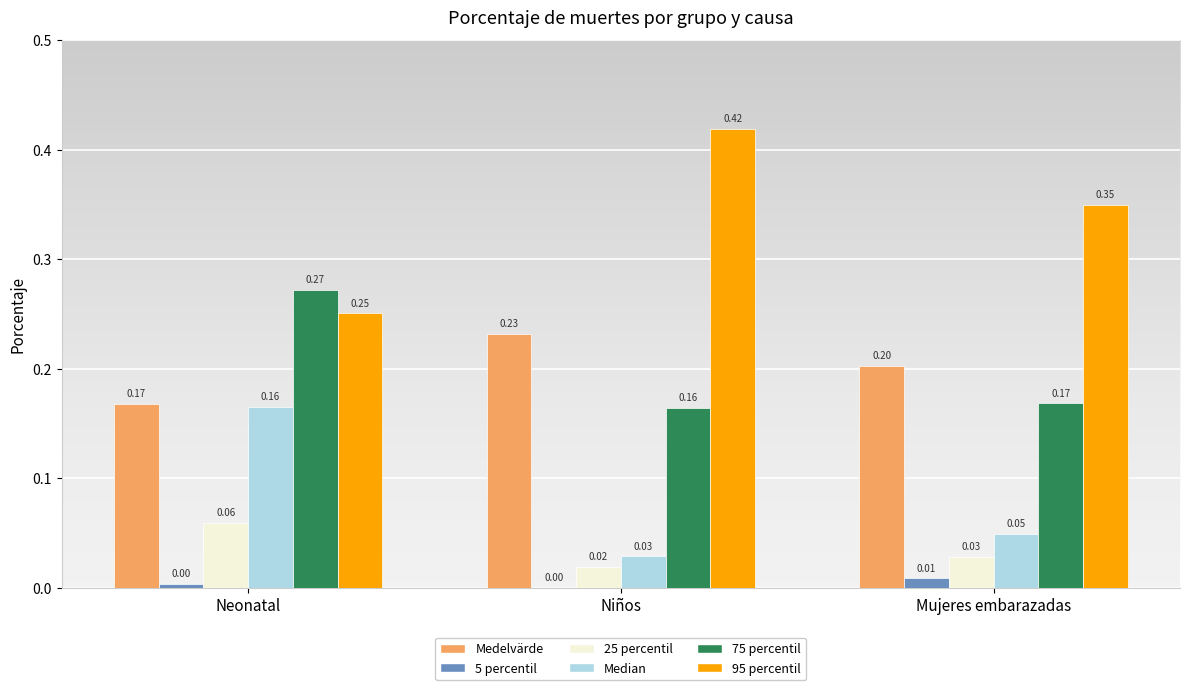

Which series changed the most between Neonatal and Mujeres embarazadas?

Median